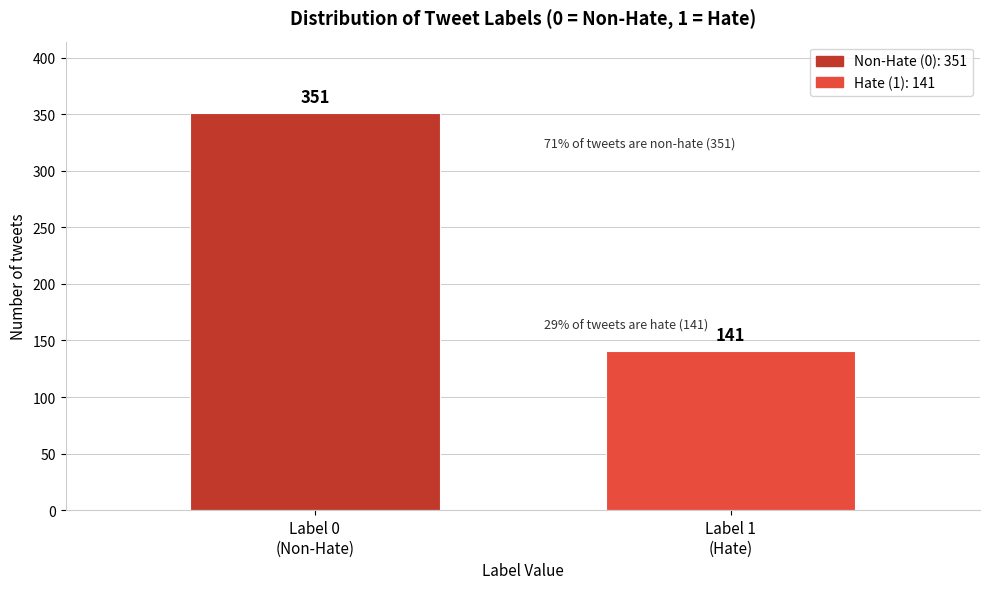

Reading left to right, transcribe all the data shown in this chart.

351	141